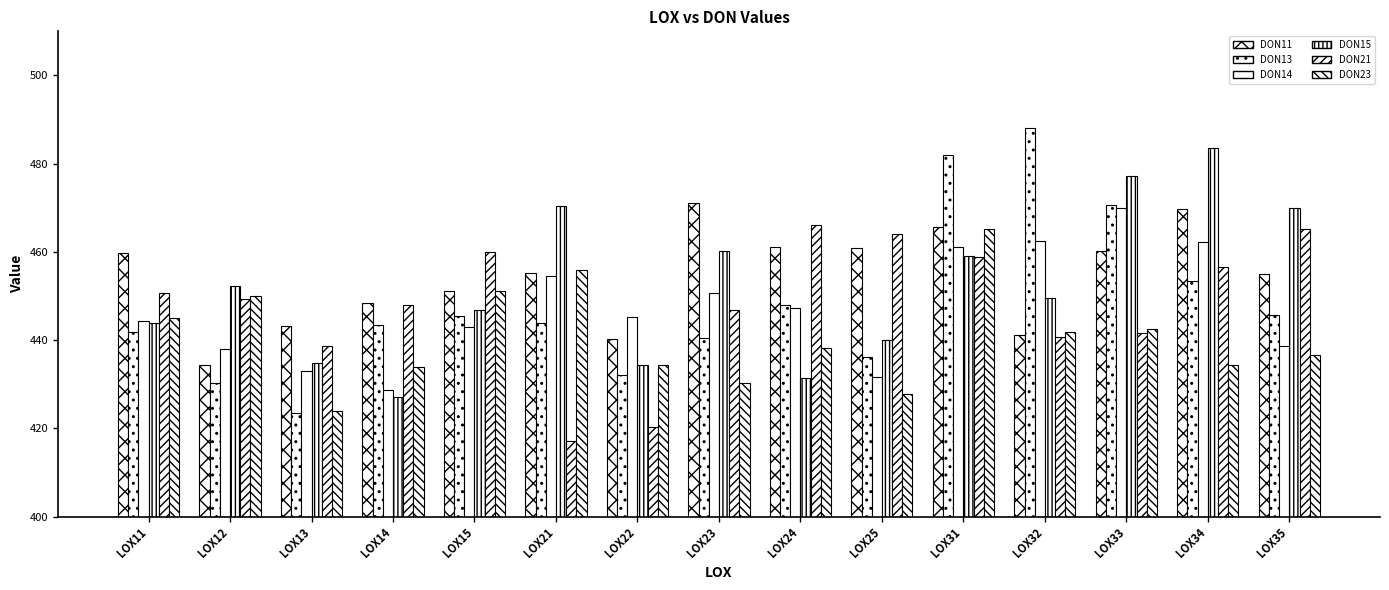

What is the sum of all DON23 values?

6610.5